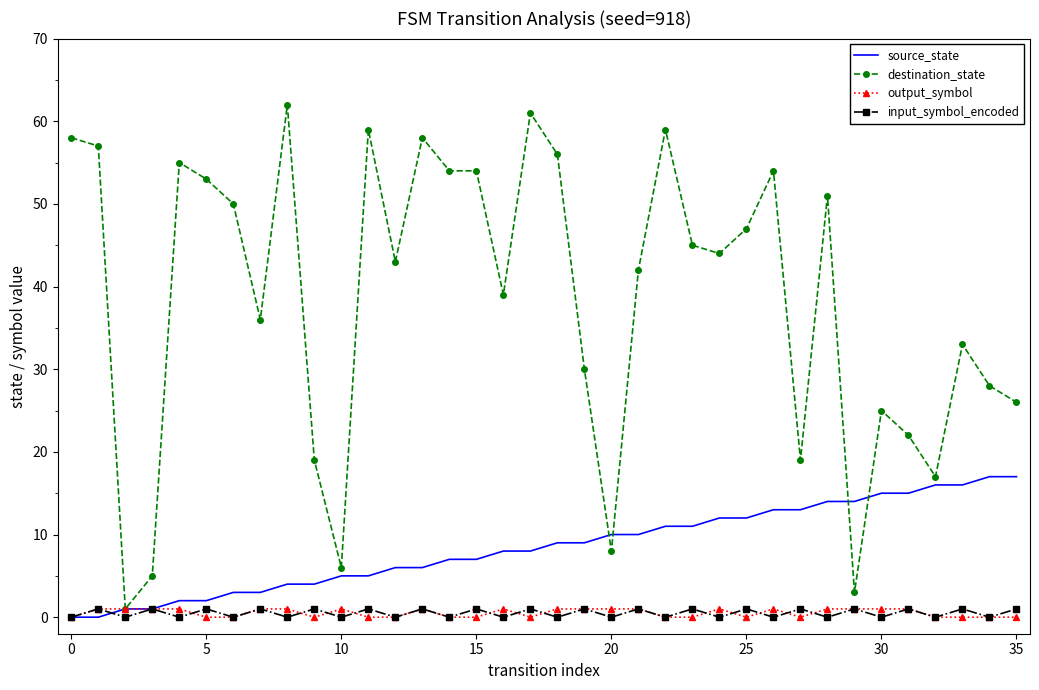

Which series has the largest range (max minus min)?

destination_state